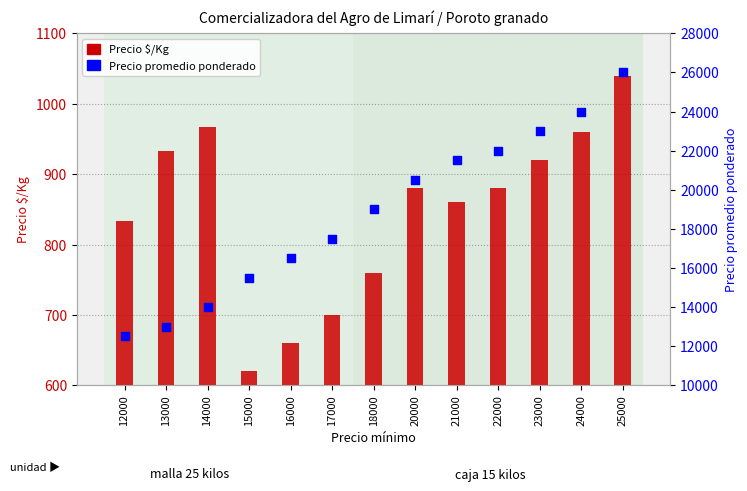

Which series reaches the maximum Y coordinate?

Precio promedio ponderado